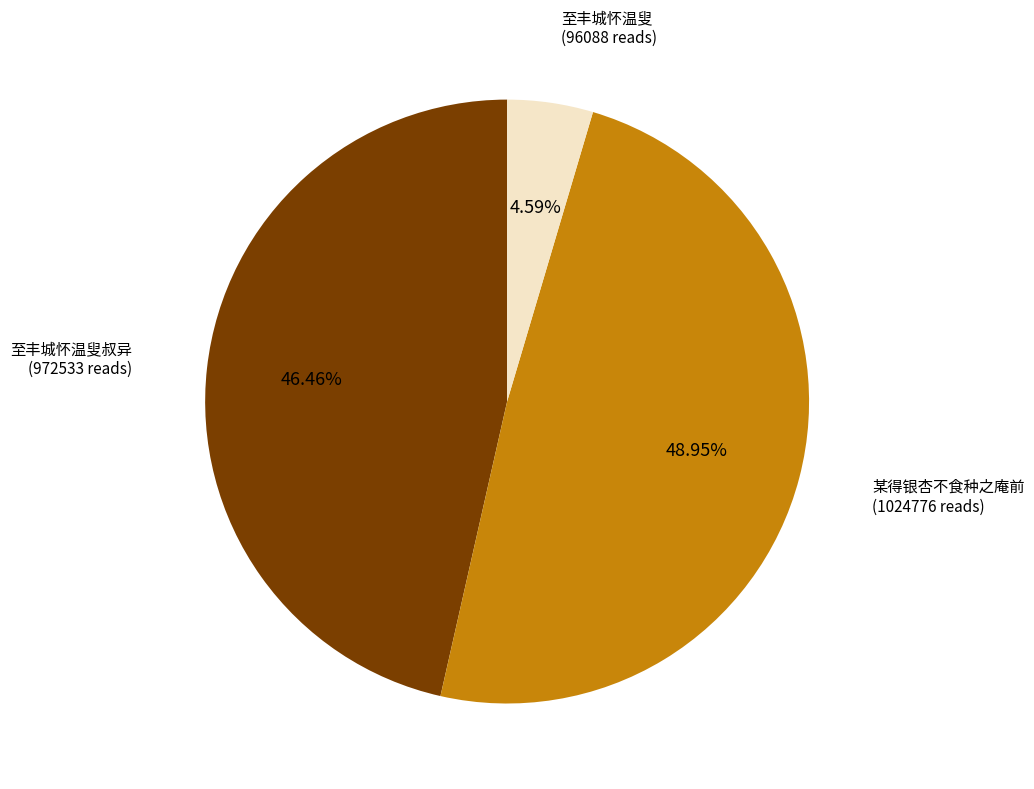

Is there a majority slice in this chart?

No